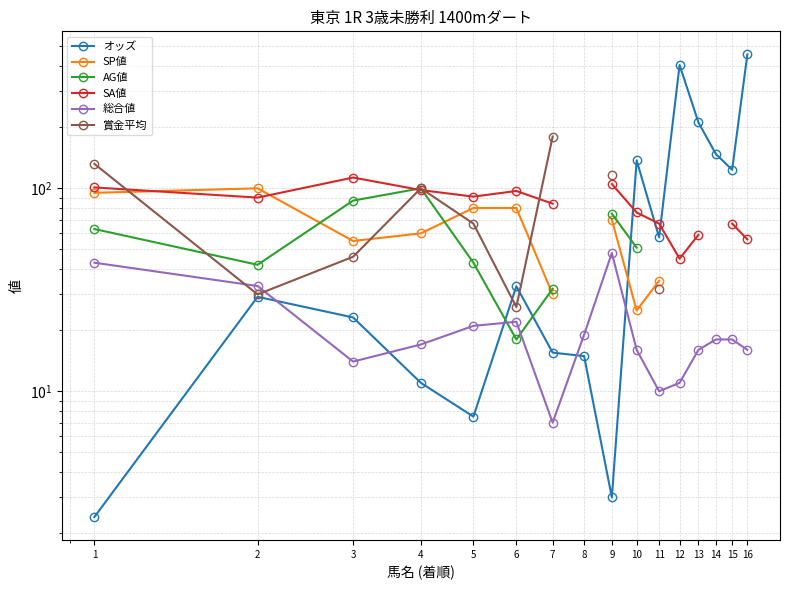

Rank the series at 5 from lowest to highest value.

オッズ, 総合値, AG値, 賞金平均, SP値, SA値